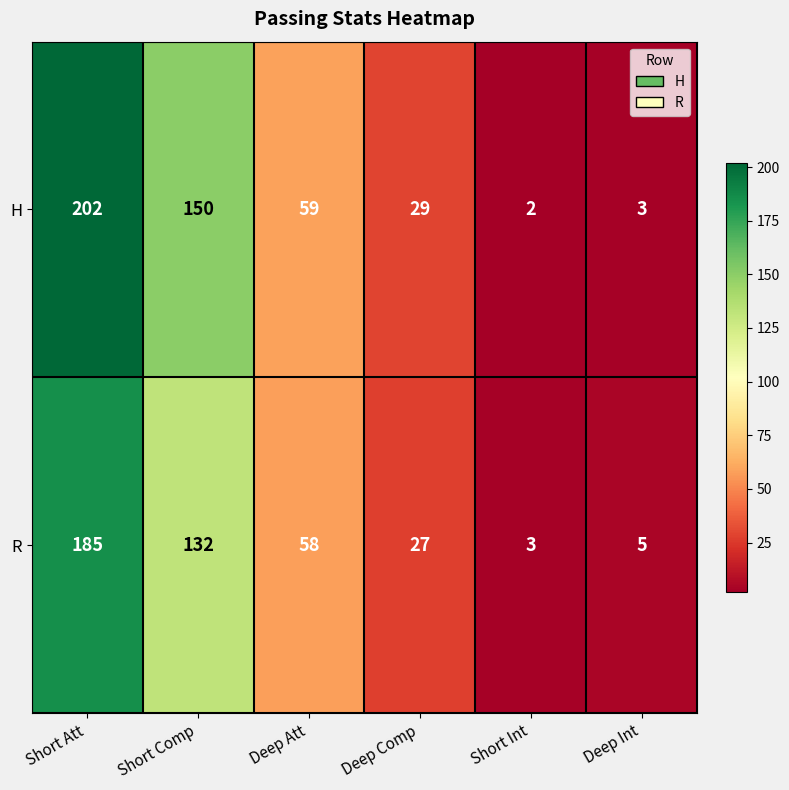

Reading left to right, extract all data points from this chart.

H: 202	150	59	29	2	3
R: 185	132	58	27	3	5